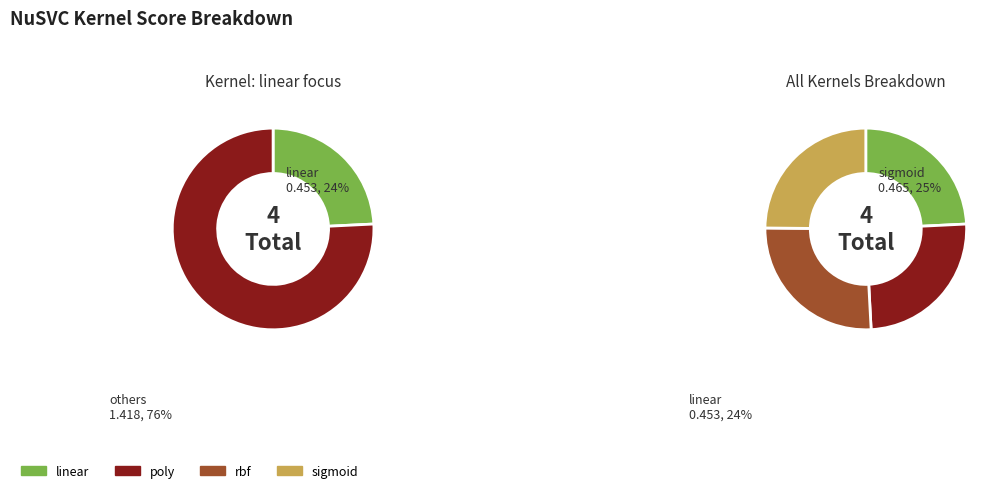

What portion of the pie excludes poly?

75.1%